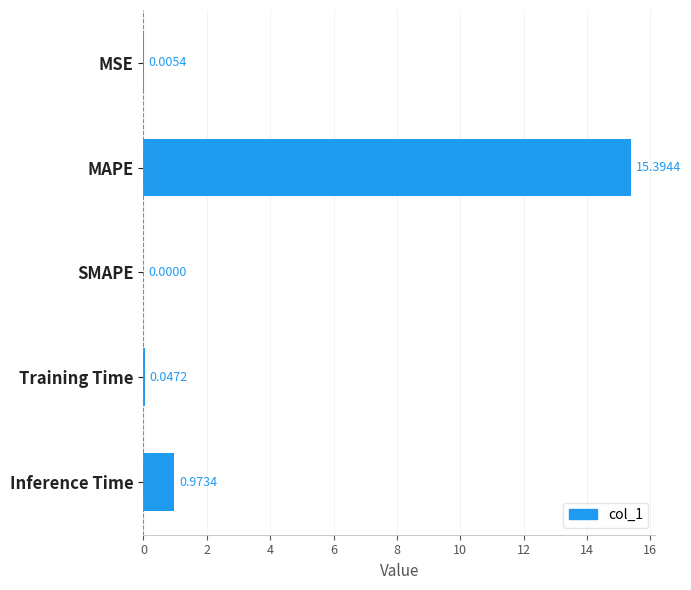

What is the change in value from MAPE to SMAPE?

-15.4